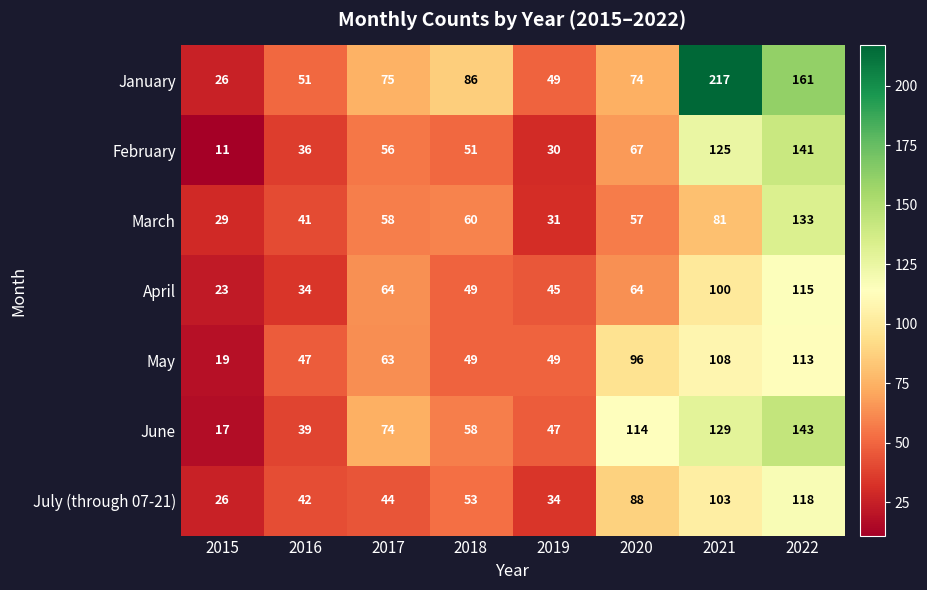

What is the total value across all series at 2019?

285